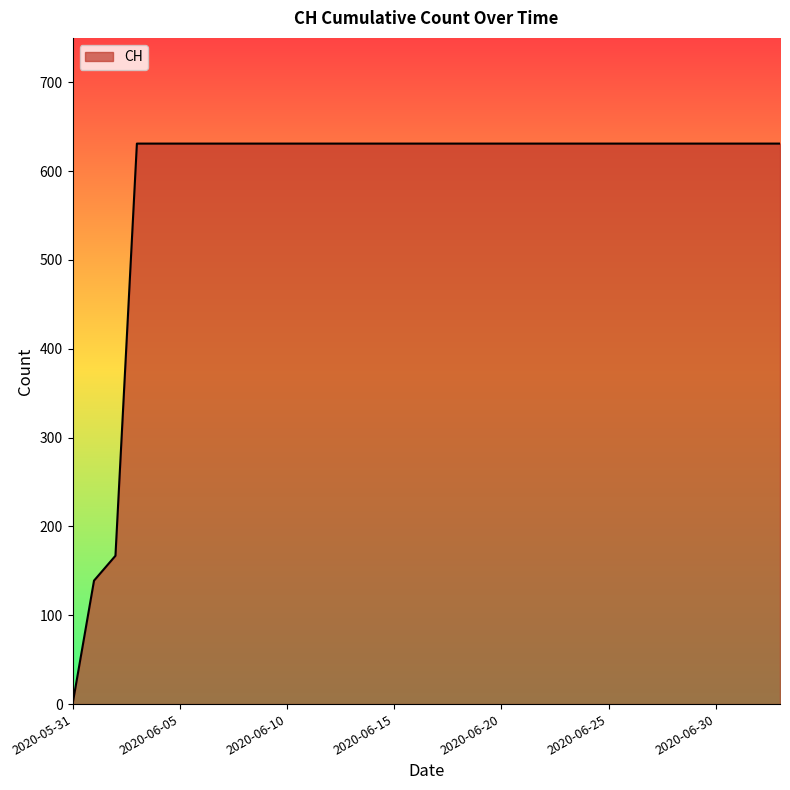

How many lines are shown in the chart?

1